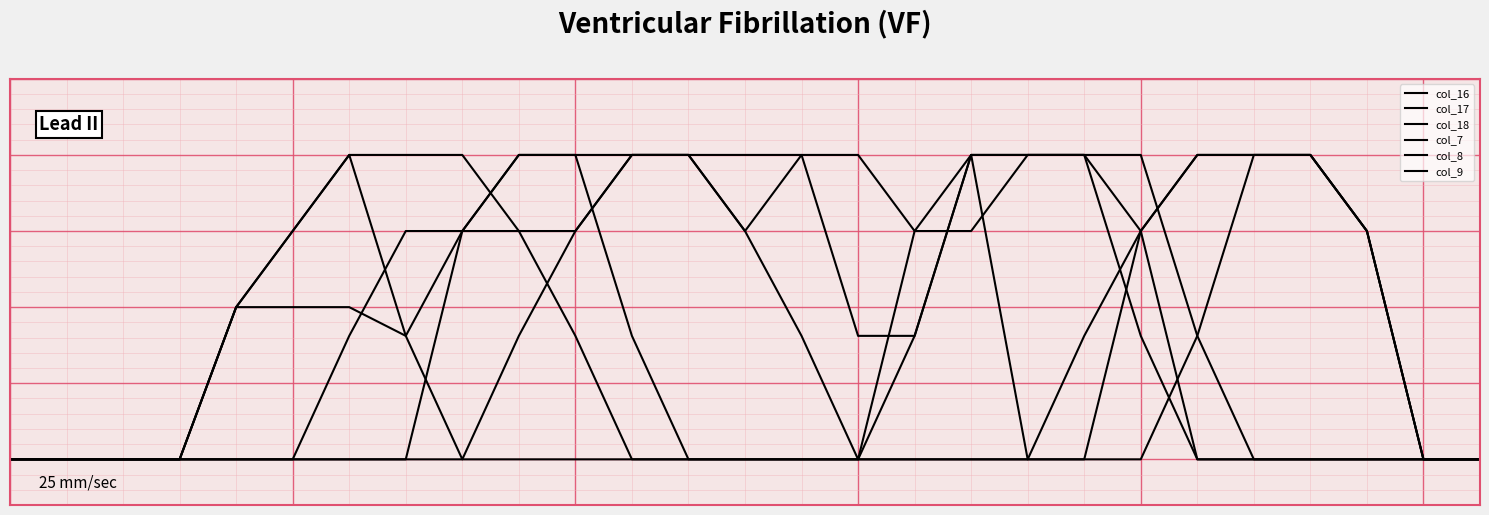

Does the chart have visible grid lines?

Yes